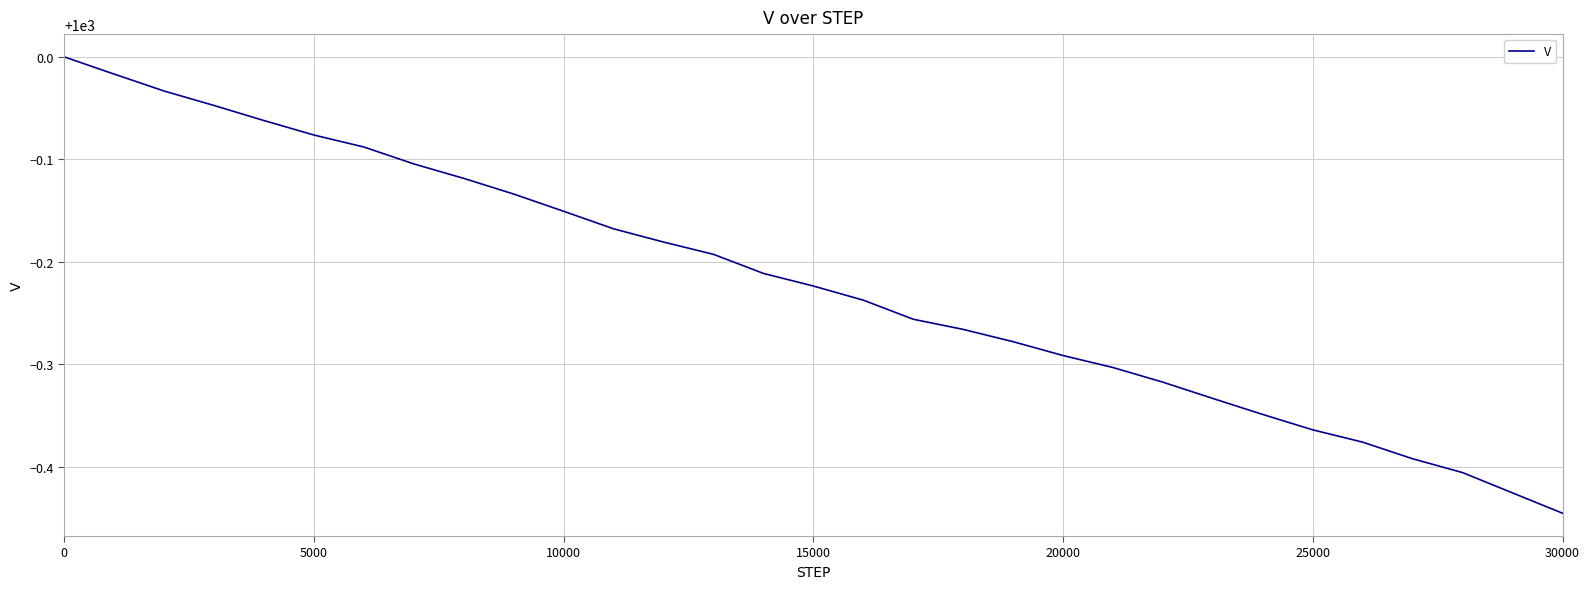

How many lines are shown in the chart?

1